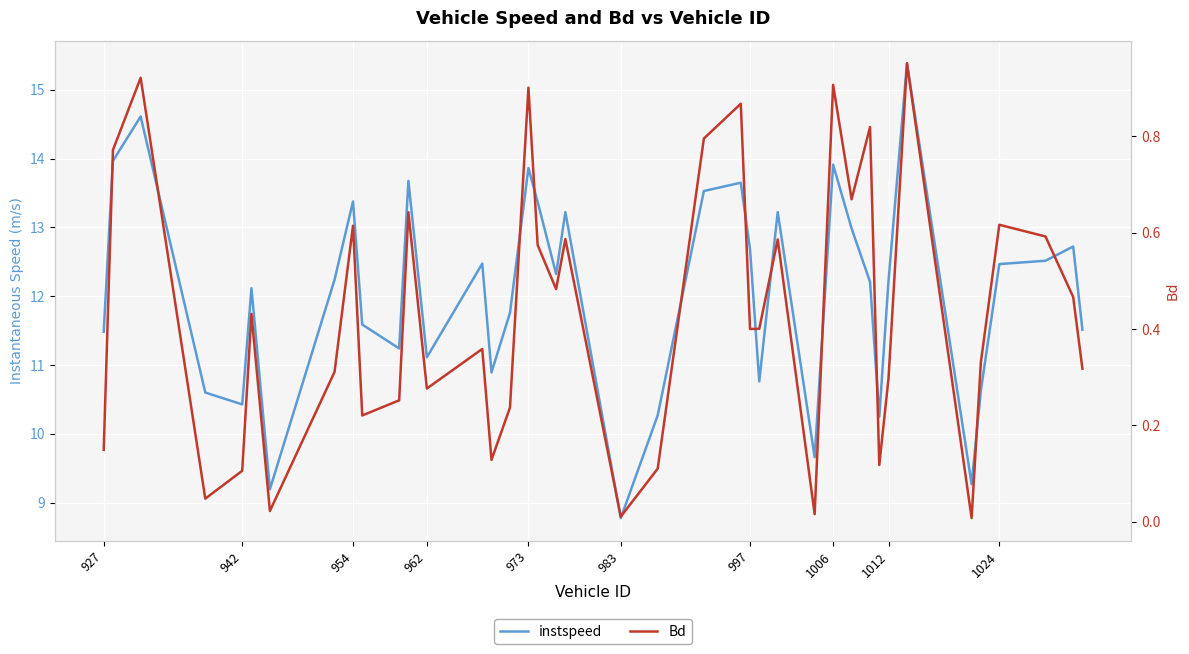

What is the approximate value of instspeed at 927?

11.5